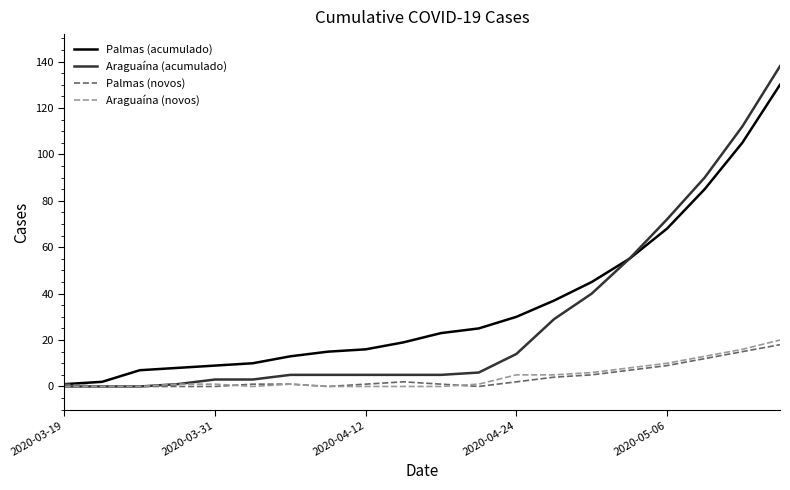

Reading right to left, extract all data points from this chart.

Palmas (acumulado): 130	105	85	68	55	45	37	30	25	23	19	16	15	13	10	9	8	7	2	1
Araguaína (acumulado): 138	112	90	72	55	40	29	14	6	5	5	5	5	5	3	3	1	0	0	0
Palmas (novos): 18	15	12	9	7	5	4	2	0	1	2	1	0	1	1	0	0	0	0	1
Araguaína (novos): 20	16	13	10	8	6	5	5	1	0	0	0	0	1	0	1	1	0	0	0